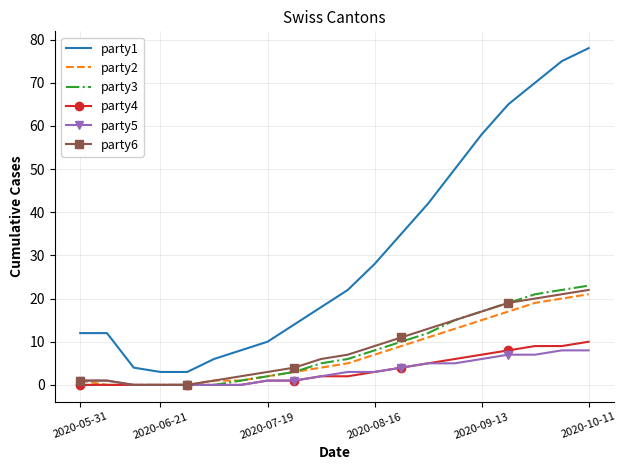

How many categories are shown in the chart?

20